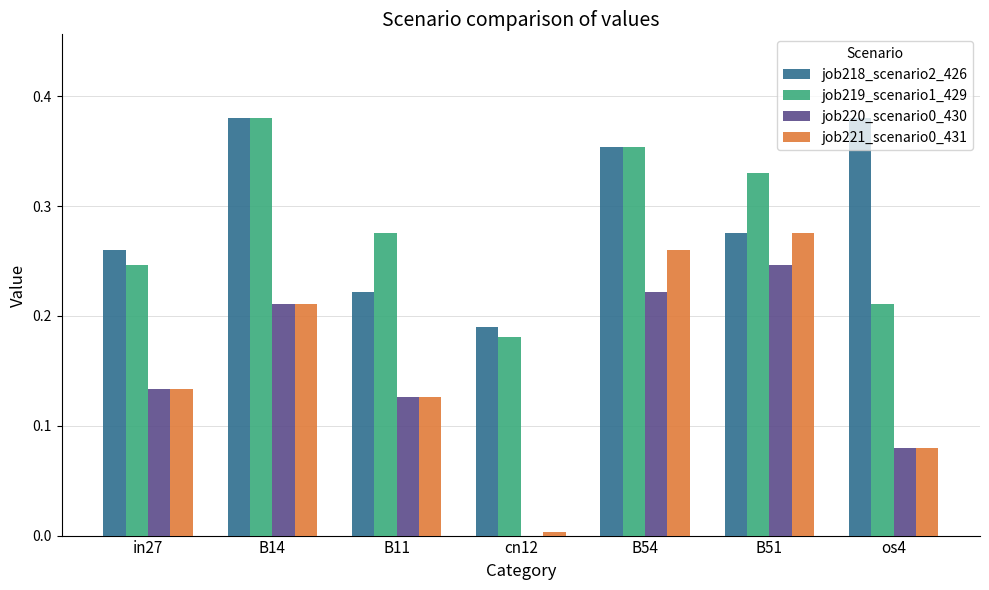

The job219_scenario1_429 series shows 0.4 at B11. True or false?

False